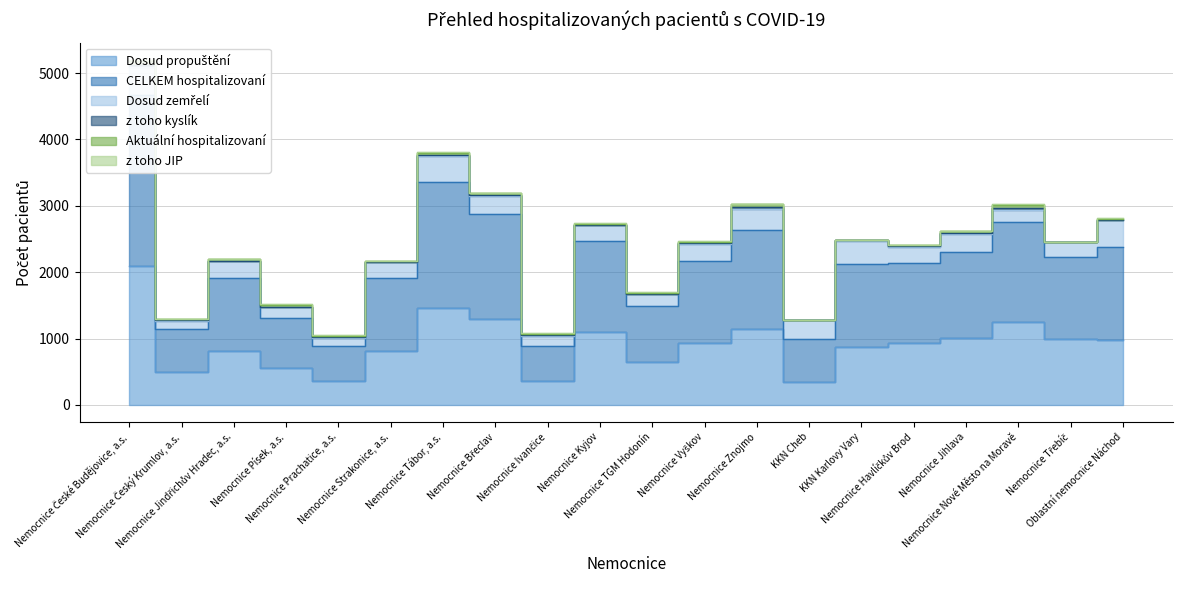

How many data points does each series have?

20